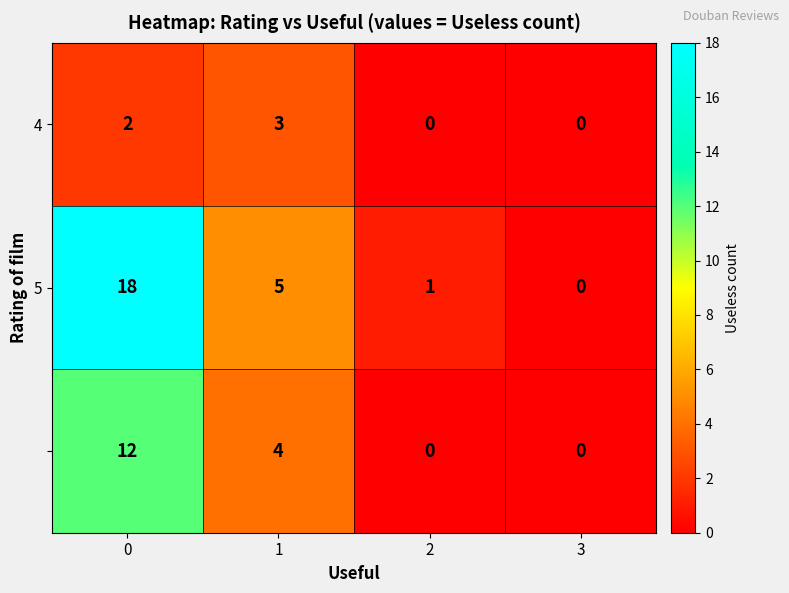

What is the greatest value displayed?

18